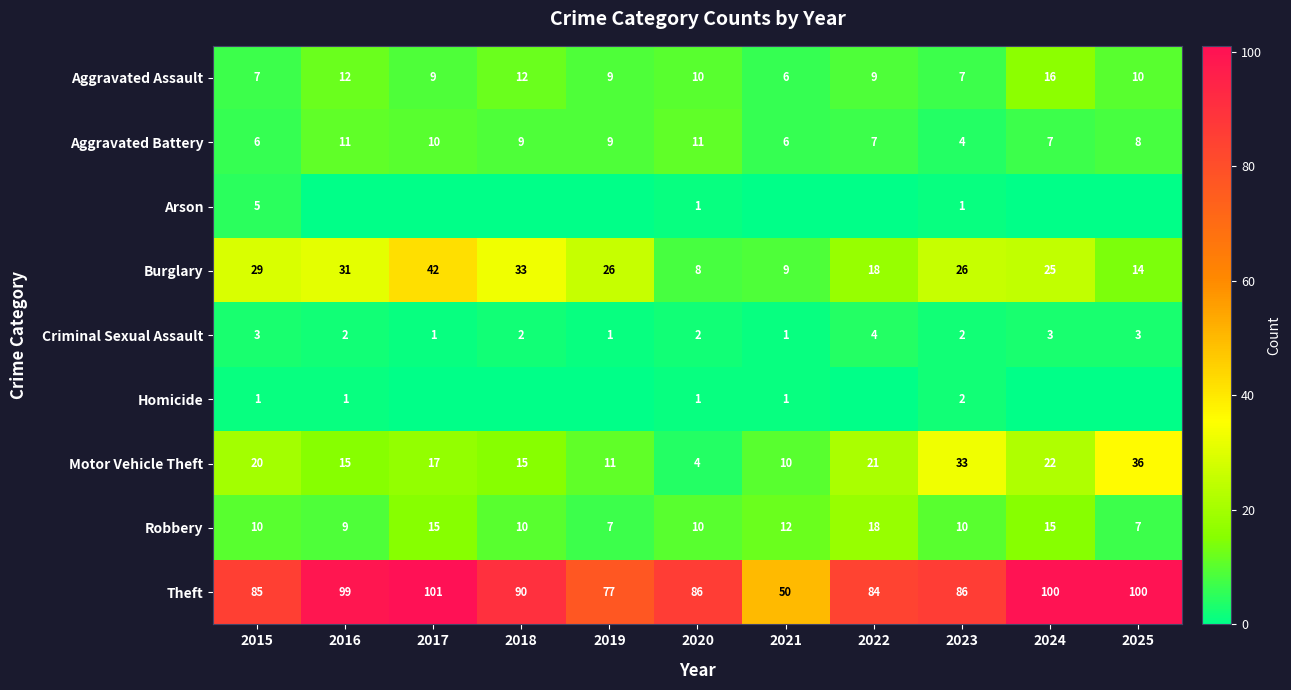

Count the Aggravated Battery values in the range 6 to 10.

8